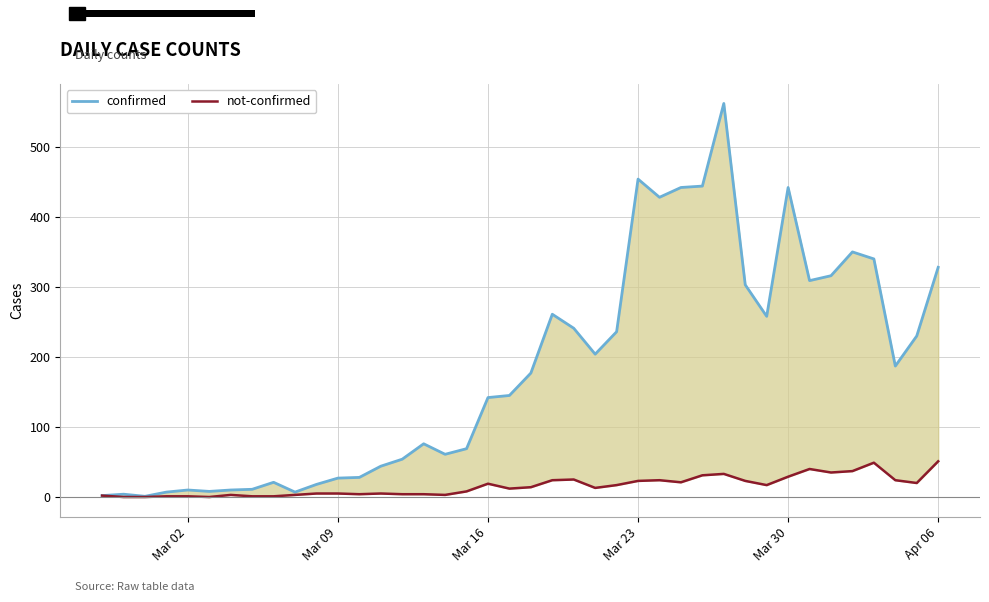

True or false: confirmed has more than 0 points higher than both neighbors.

True